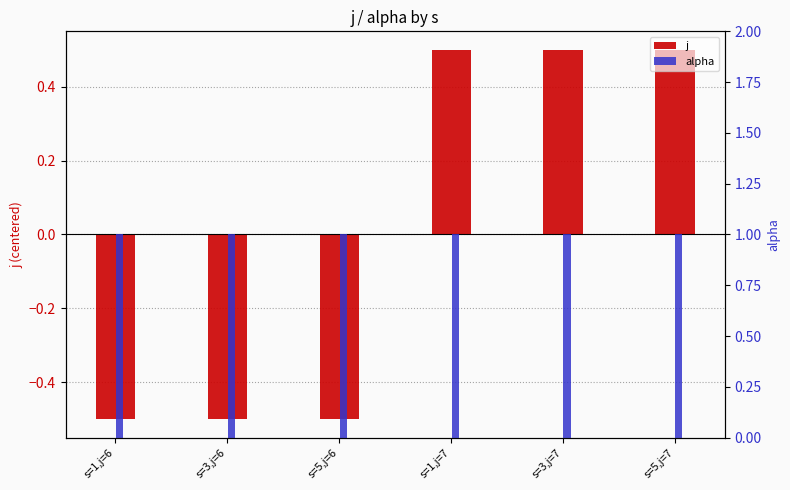

Is it true that alpha equals 1.0 at s=1,j=7?

True